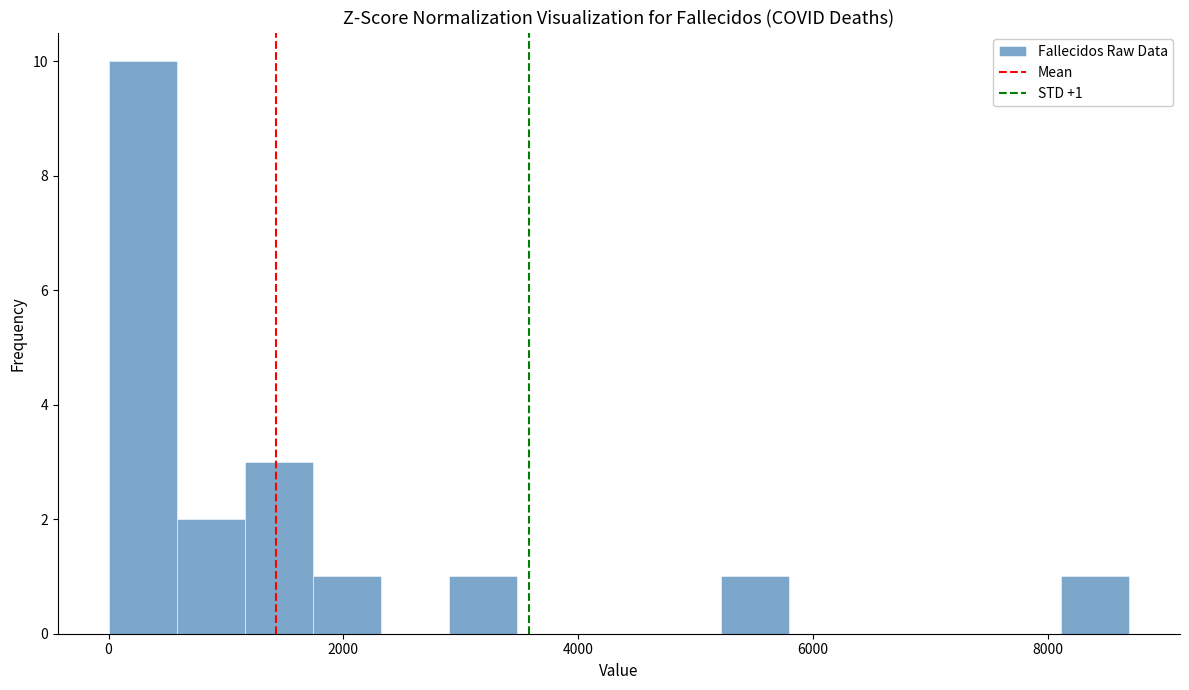

Around what value on the x-axis is the tallest bar? Give the approximate position of its centre, as read against the axis.

200